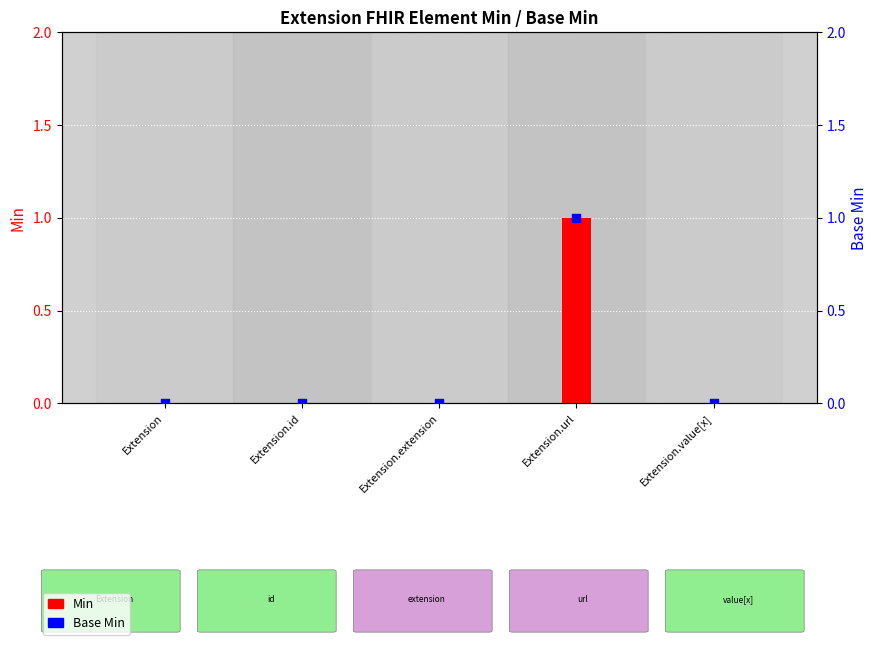

At how many categories does at least one series exceed 0?

1